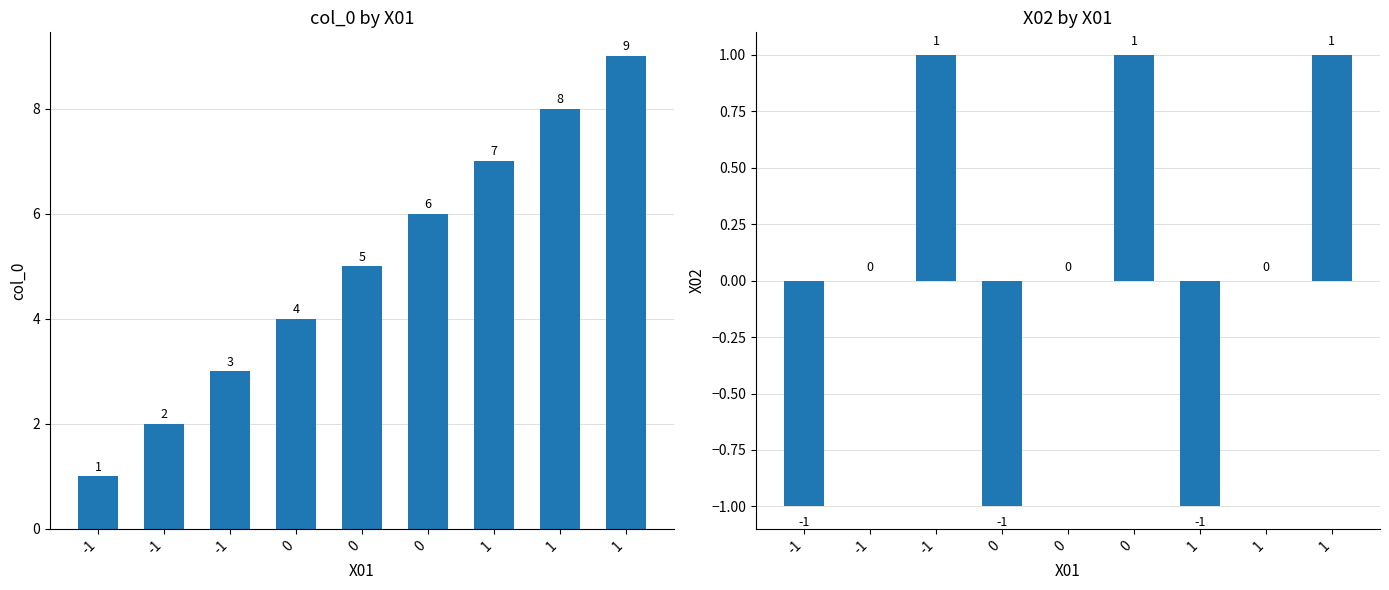

How many values in the X02 series are below 0?

3